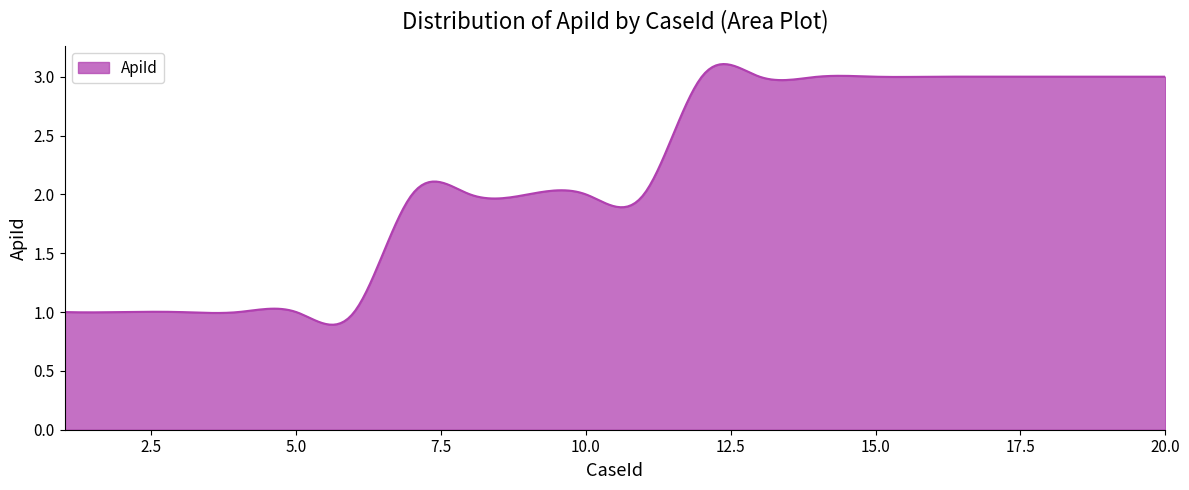

What is the difference between the maximum and minimum values?

2.2